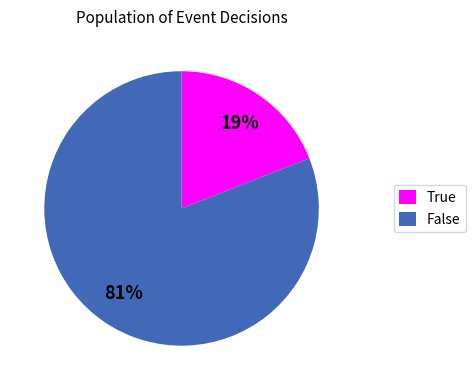

How many slices are in this pie chart?

2